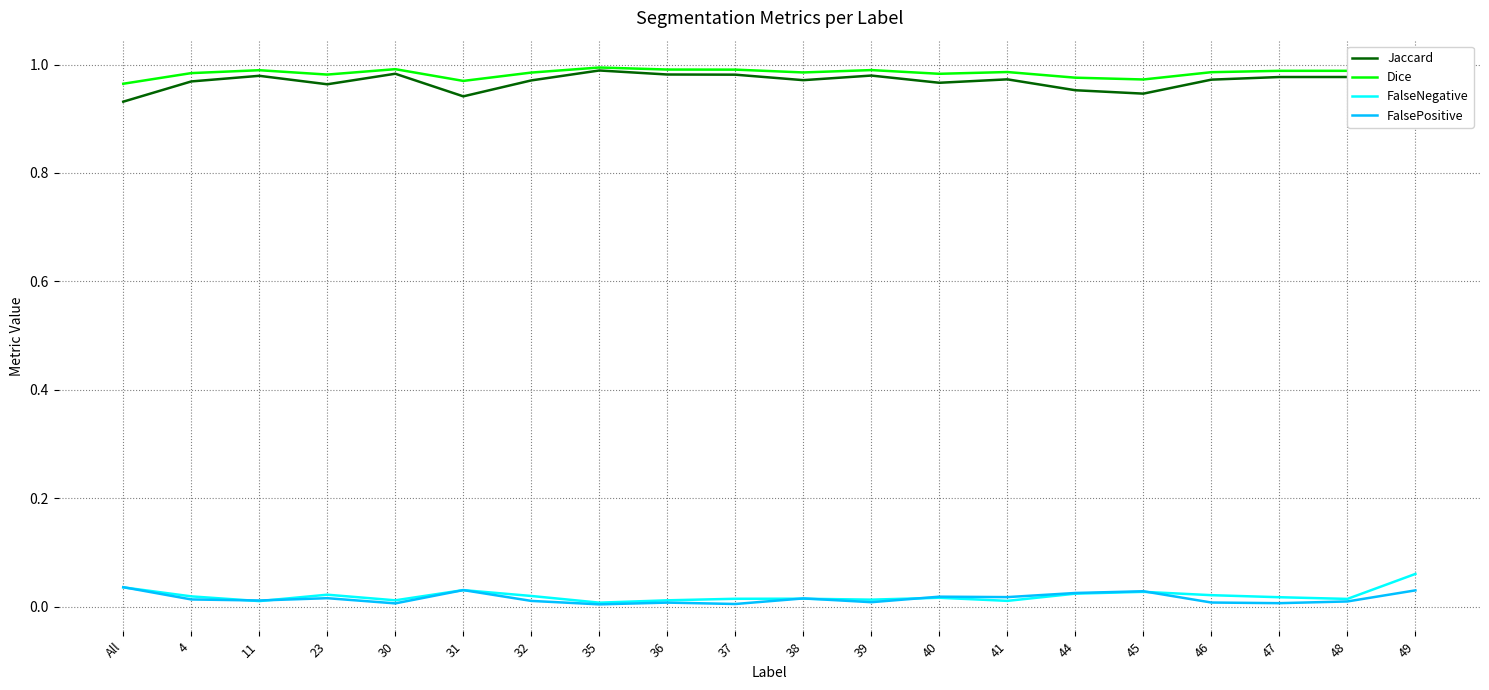

How many lines are shown in the chart?

4